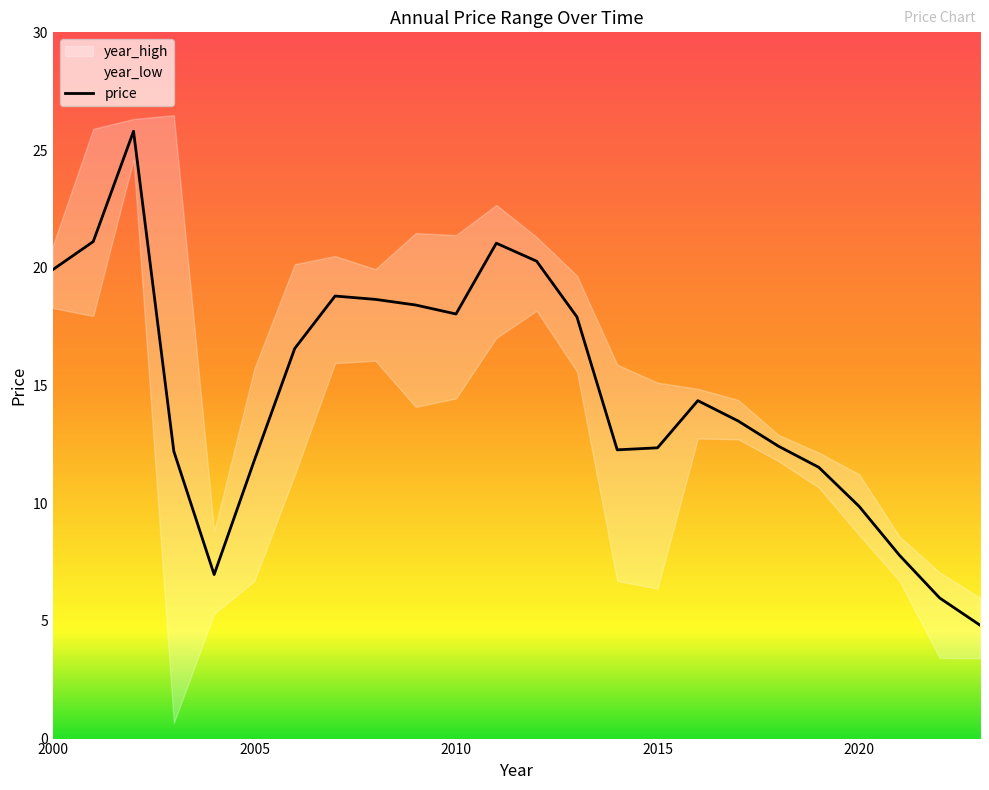

Rank the series by their maximum value, from highest to lowest.

year_high, price, year_low